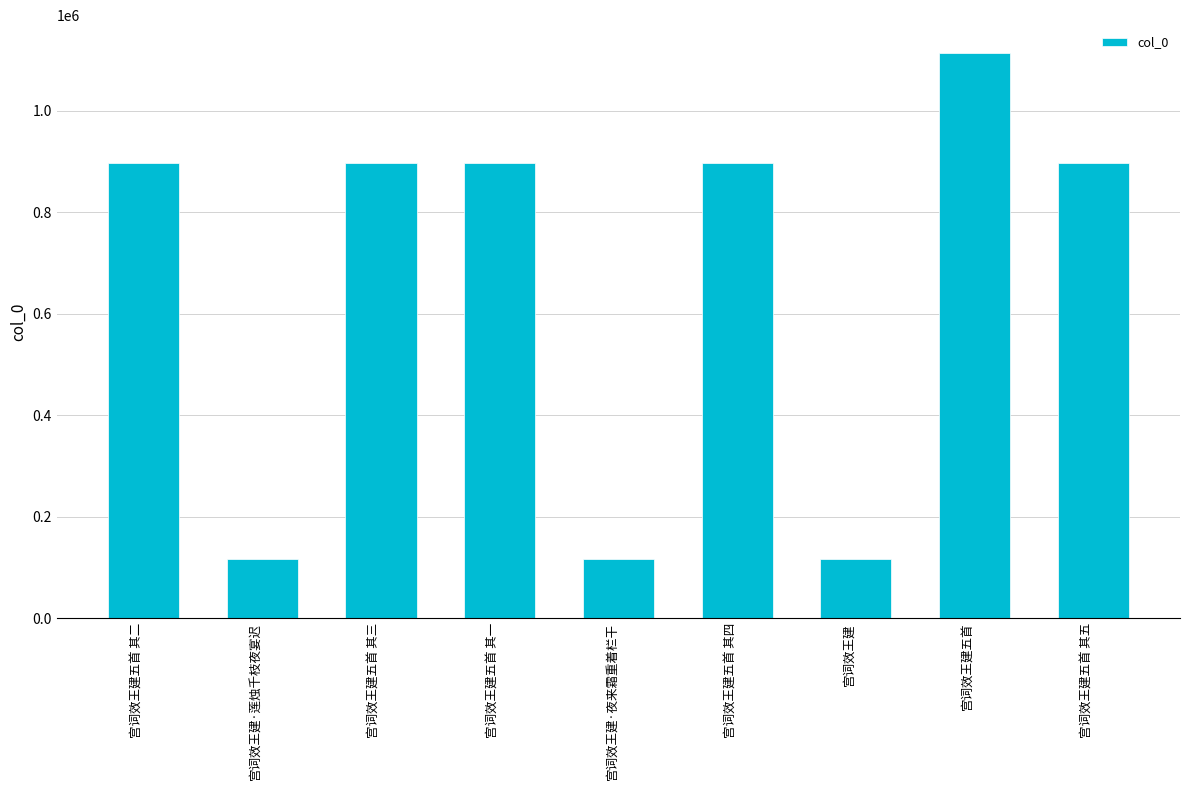

What is the change in value from 宫词效王建·莲烛千枝夜宴迟 to 宫词效王建五首?

+995871